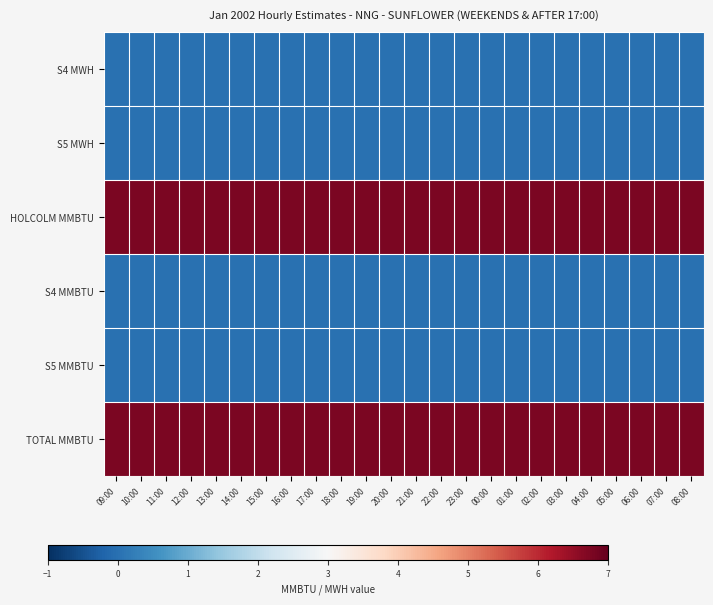

Which series has the largest total across all categories?

HOLCOLM MMBTU